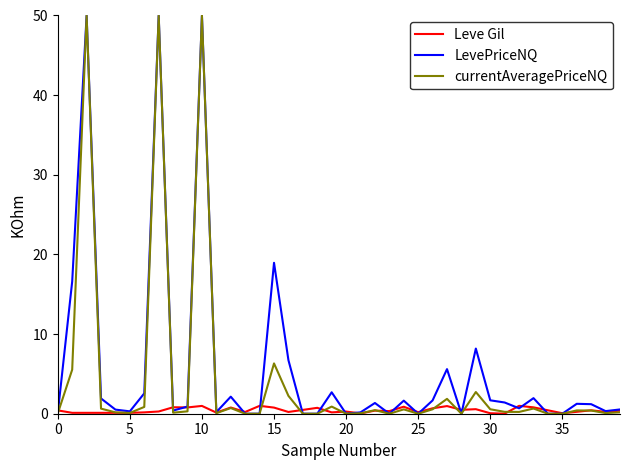

What is the maximum value shown in the chart?

50.0